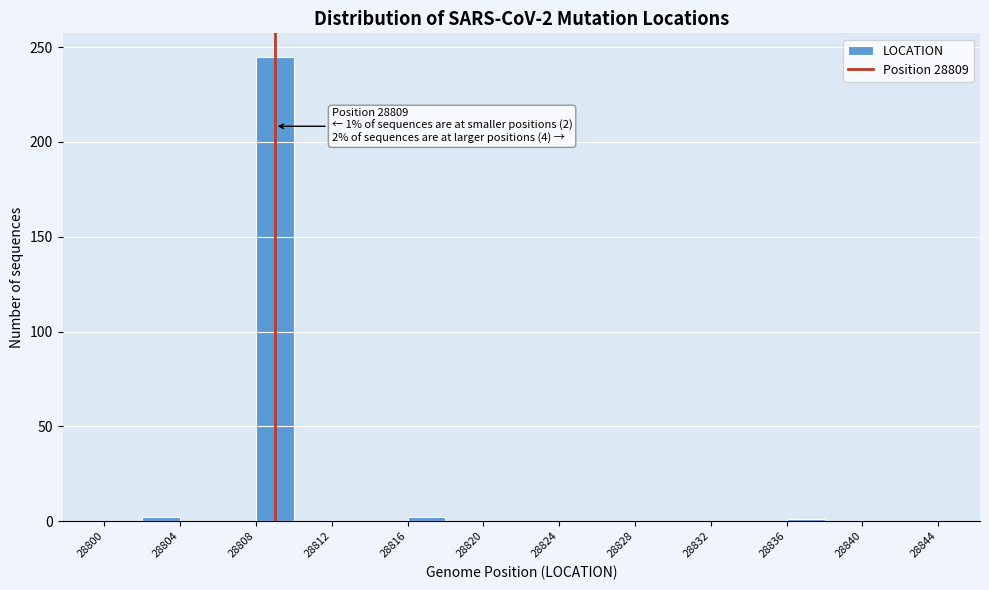

Which range on the x-axis has the tallest bar?

28808 to 28810